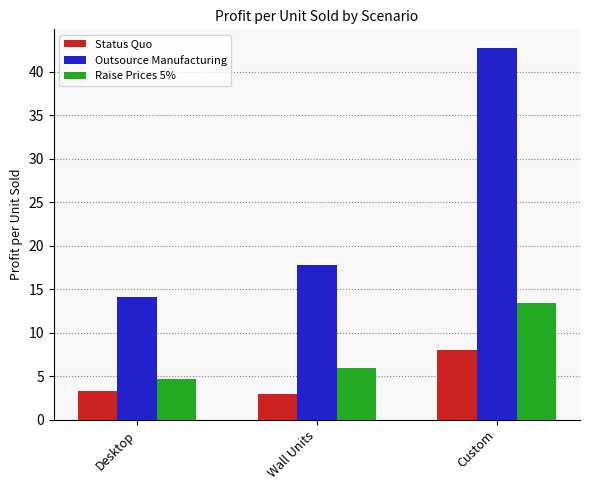

What is the difference between the second highest and minimum values in the Status Quo series?

0.3